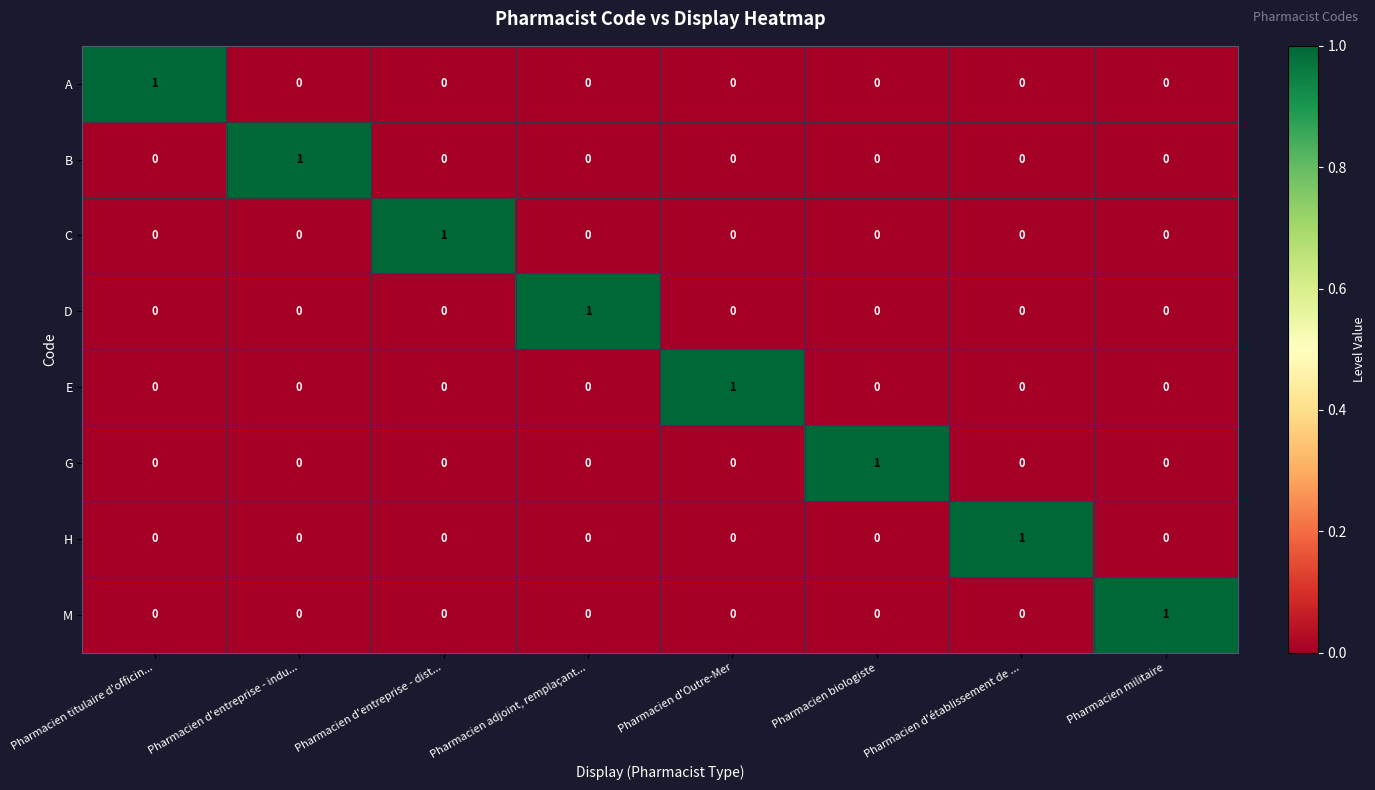

What is the difference between the highest and lowest values at Pharmacien d'Outre-Mer?

1